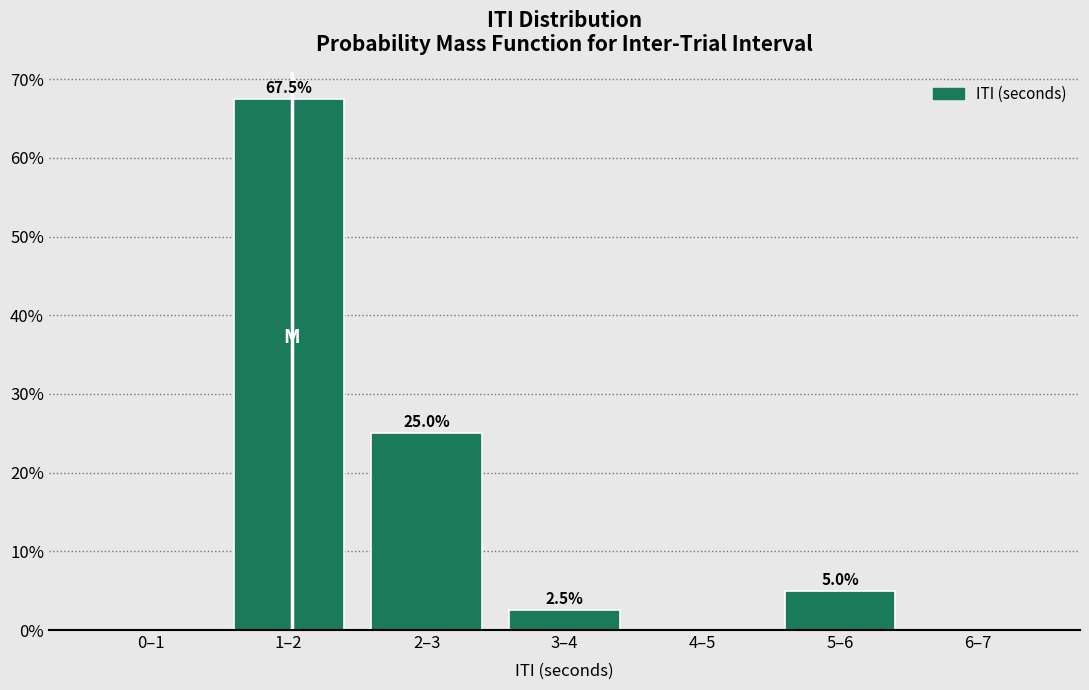

Reading right to left, extract all data points from this chart.

6–7=0.0	5–6=5.0	4–5=0.0	3–4=2.5	2–3=25.0	1–2=67.5	0–1=0.0